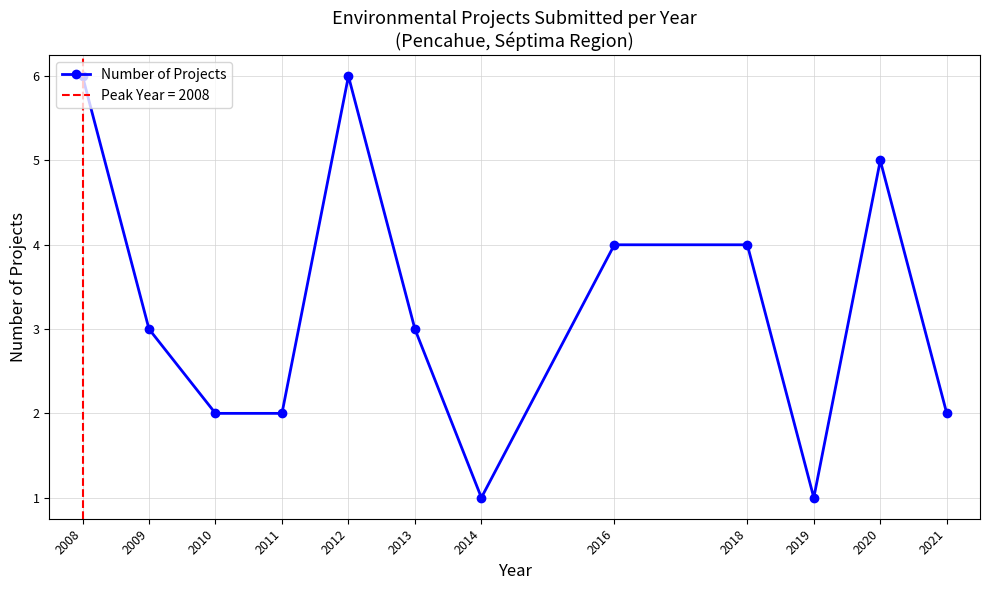

What is the value of the 5th point from the left?

6